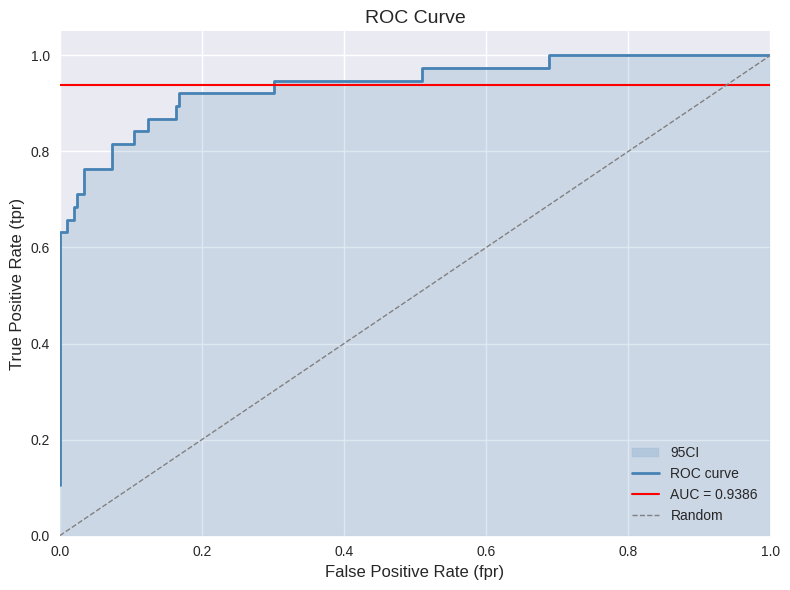

What is the average value of the tpr series?

0.8